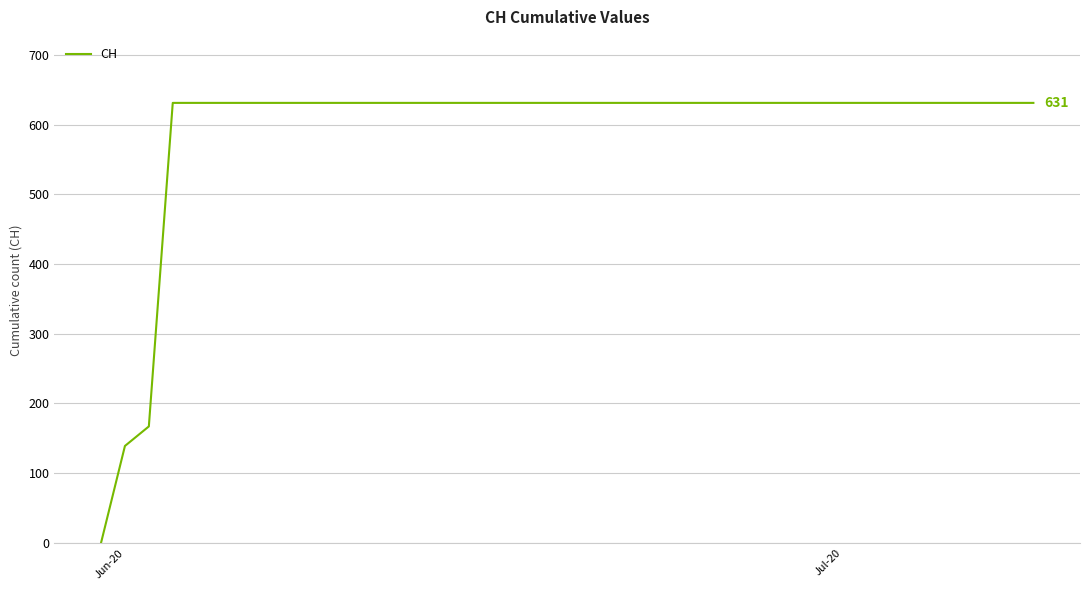

How many lines are shown in the chart?

1